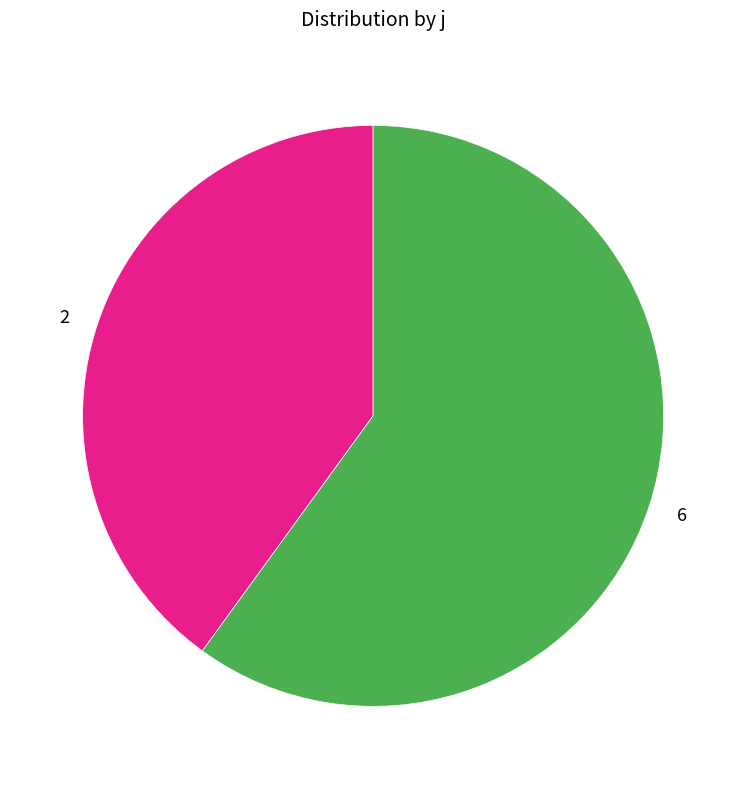

Which slice is the largest?

6